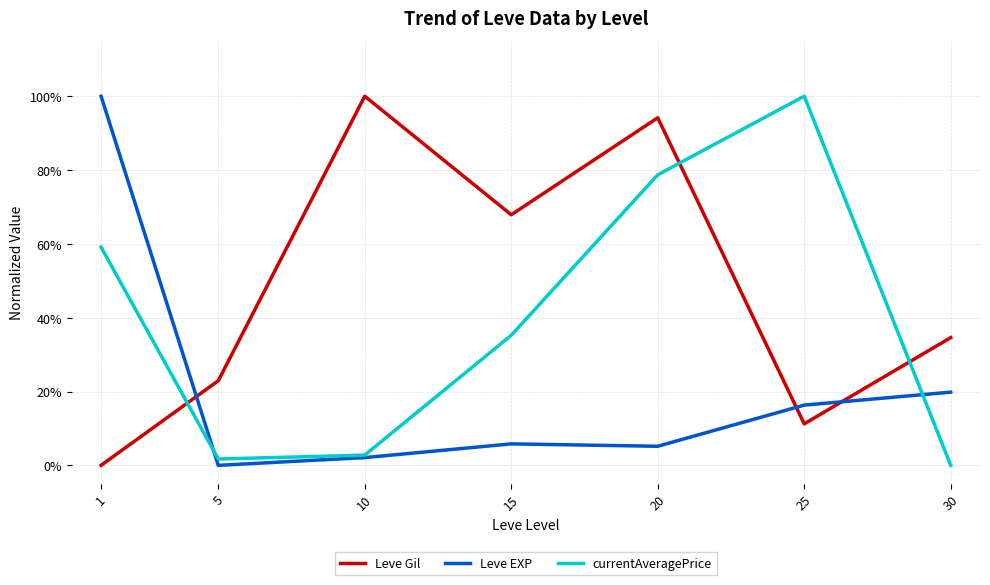

How many interior local valleys does the currentAveragePrice series have?

1